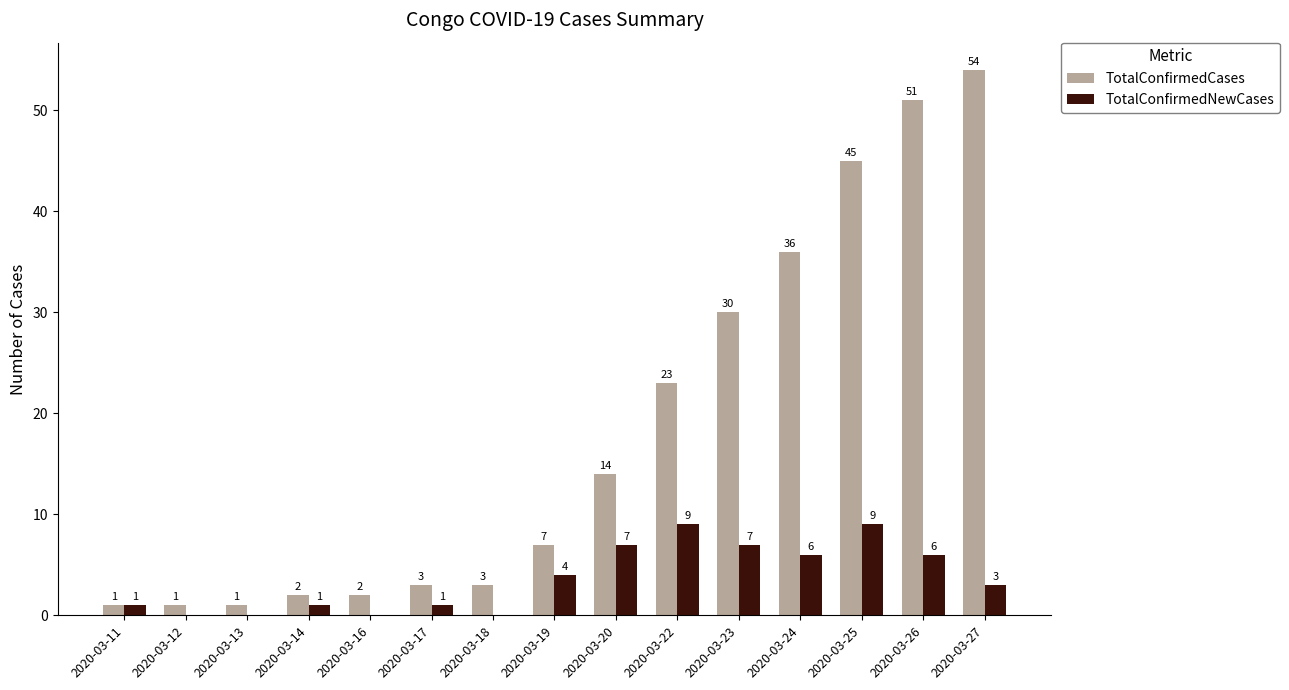

Reading right to left, transcribe all the data shown in this chart.

TotalConfirmedCases: 54	51	45	36	30	23	14	7	3	3	2	2	1	1	1
TotalConfirmedNewCases: 3	6	9	6	7	9	7	4	0	1	0	1	0	0	1